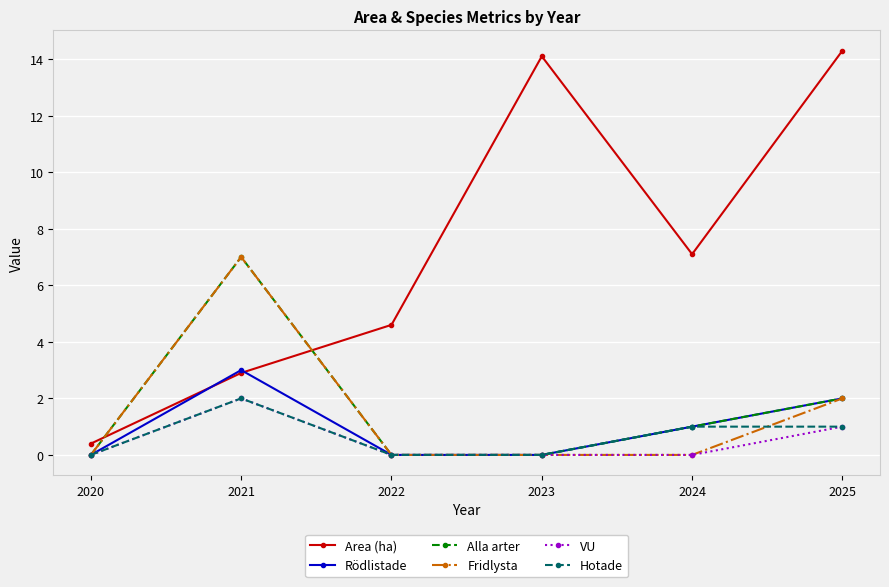

How many values in the Area (ha) series exceed 7?

3